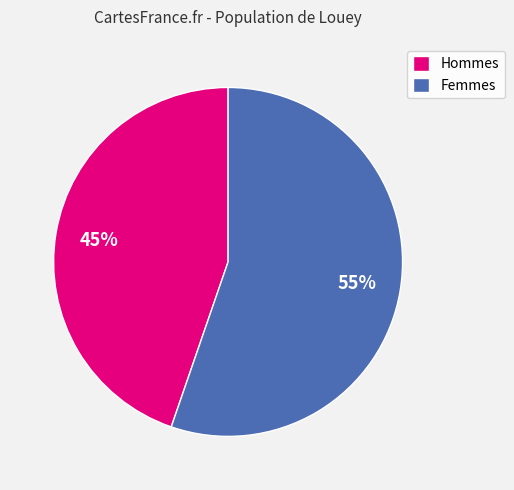

Is there a majority slice in this chart?

Yes